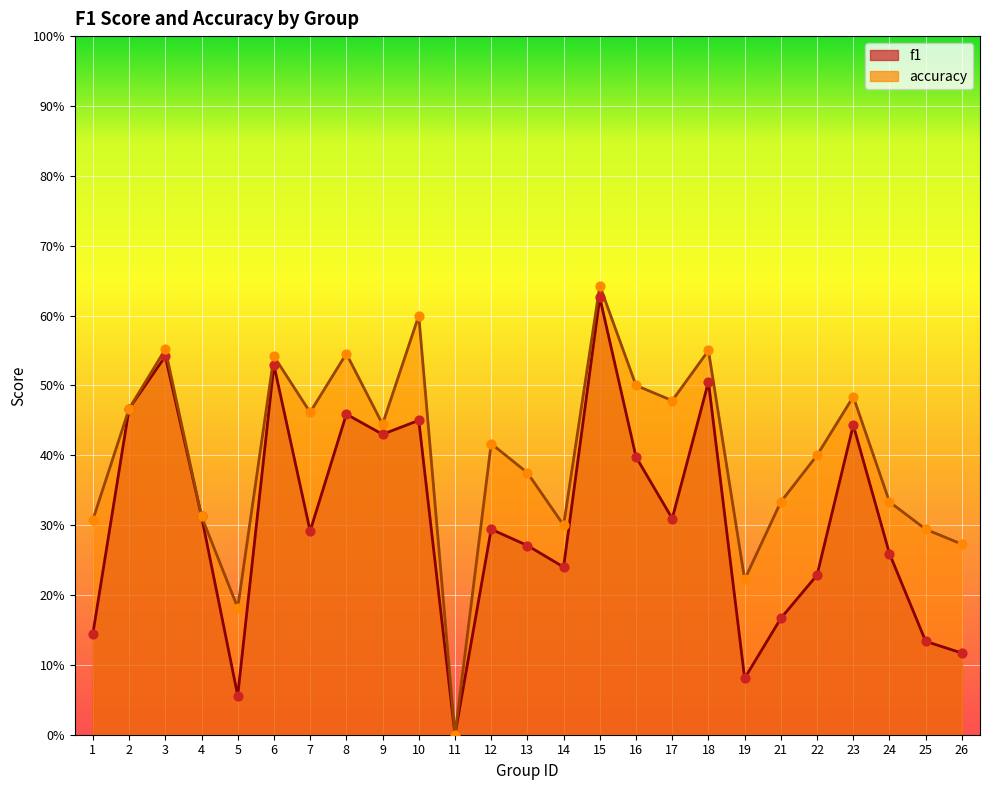

What are all the series names shown in the legend?

f1, accuracy